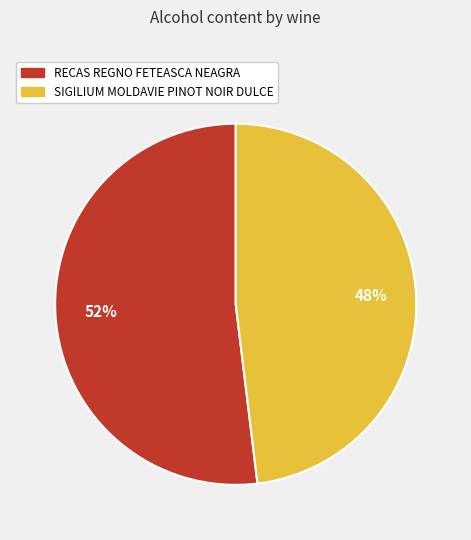

To the nearest percent, what is the combined percentage of SIGILIUM MOLDAVIE PINOT NOIR DULCE and RECAS REGNO FETEASCA NEAGRA?

100%